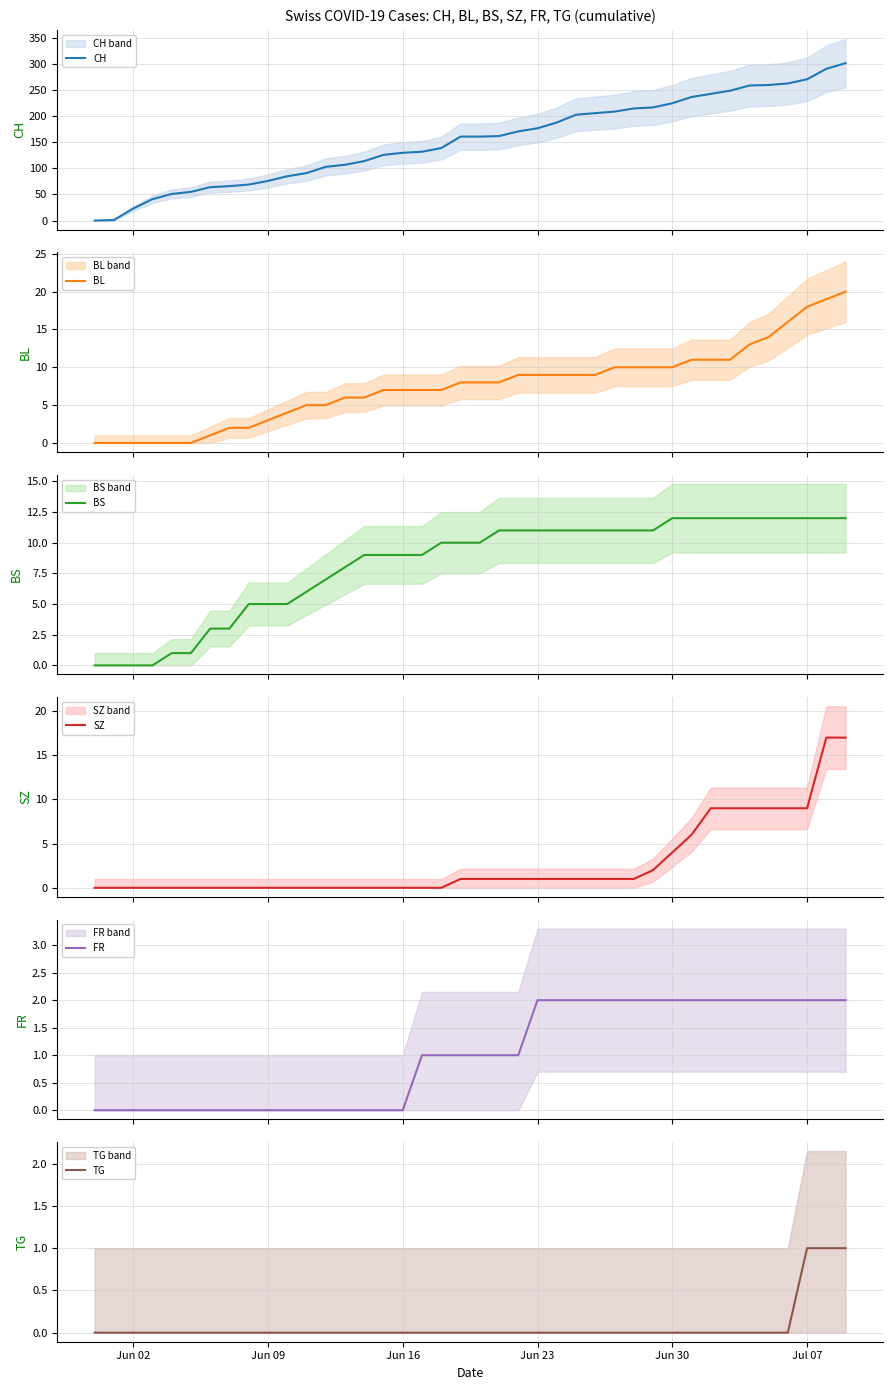

How many values in BS are above zero?

36